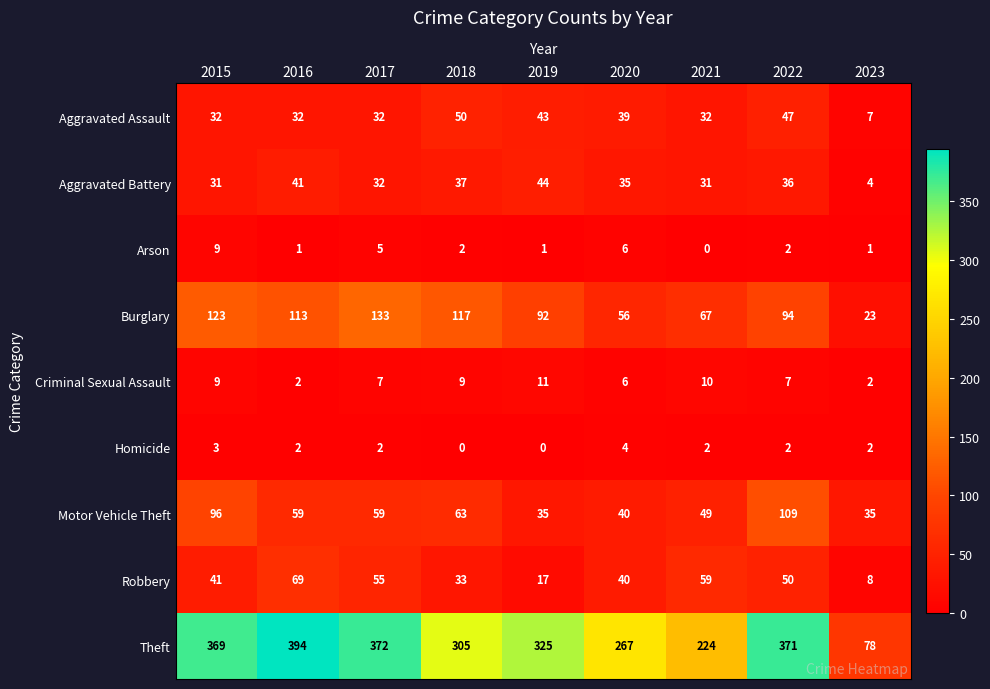

What is the difference between the maximum and second lowest values in the Motor Vehicle Theft series?

74